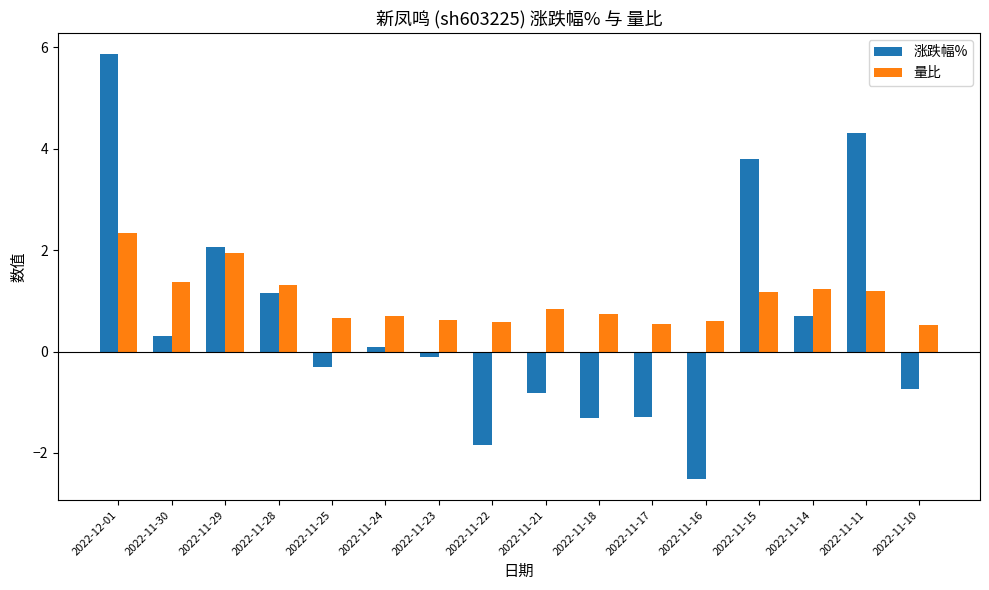

How many categories are shown in the chart?

16